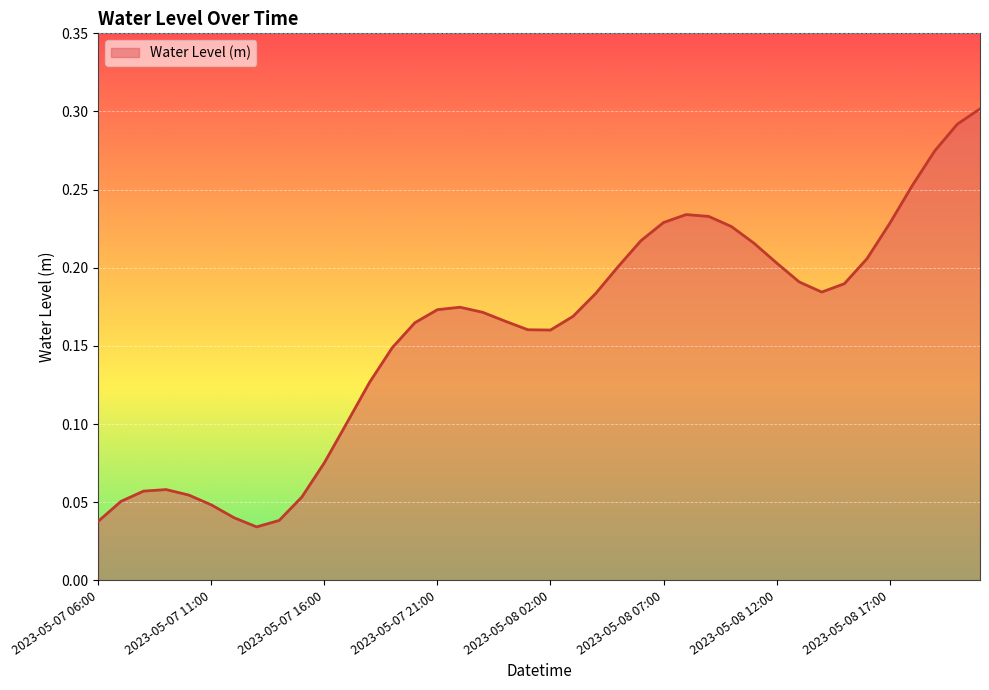

List the labels in order of value, smallest first.

2023-05-07 13:00, 2023-05-07 06:00, 2023-05-07 14:00, 2023-05-07 12:00, 2023-05-07 11:00, 2023-05-07 07:00, 2023-05-07 15:00, 2023-05-07 10:00, 2023-05-07 08:00, 2023-05-07 09:00, 2023-05-07 16:00, 2023-05-07 17:00, 2023-05-07 18:00, 2023-05-07 19:00, 2023-05-08 02:00, 2023-05-08 01:00, 2023-05-07 20:00, 2023-05-08 00:00, 2023-05-08 03:00, 2023-05-07 23:00, 2023-05-07 21:00, 2023-05-07 22:00, 2023-05-08 04:00, 2023-05-08 14:00, 2023-05-08 15:00, 2023-05-08 13:00, 2023-05-08 05:00, 2023-05-08 12:00, 2023-05-08 16:00, 2023-05-08 11:00, 2023-05-08 06:00, 2023-05-08 10:00, 2023-05-08 17:00, 2023-05-08 07:00, 2023-05-08 09:00, 2023-05-08 08:00, 2023-05-08 18:00, 2023-05-08 19:00, 2023-05-08 20:00, 2023-05-08 21:00